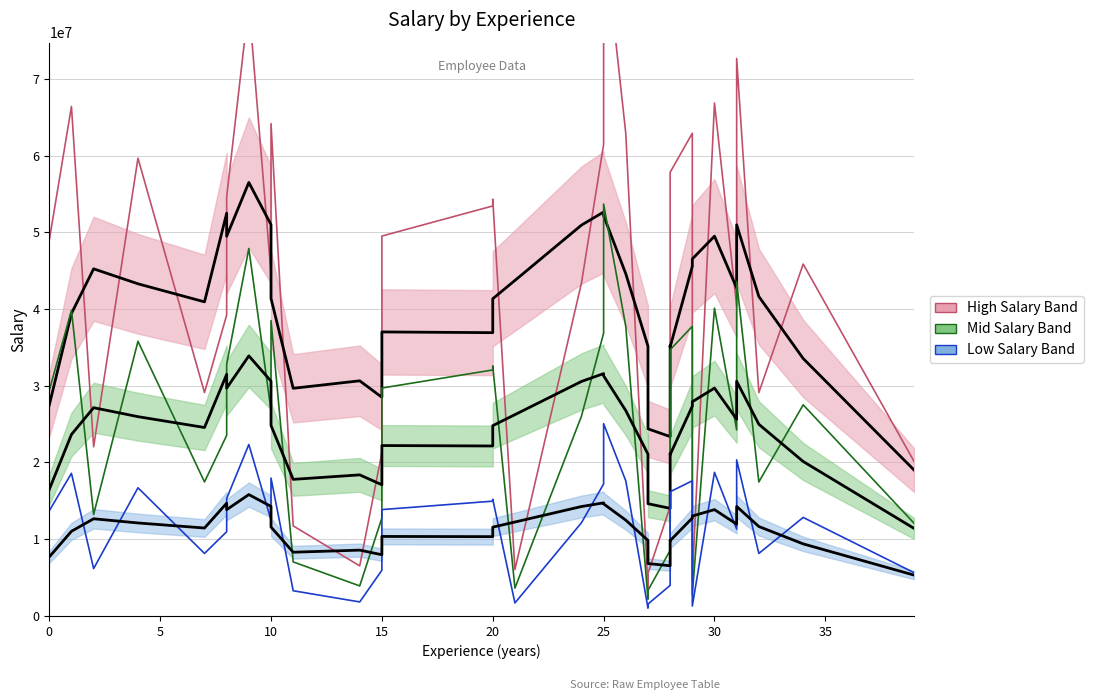

Rank the series by their average value, from highest to lowest.

High Salary Band, Mid Salary Band, Low Salary Band